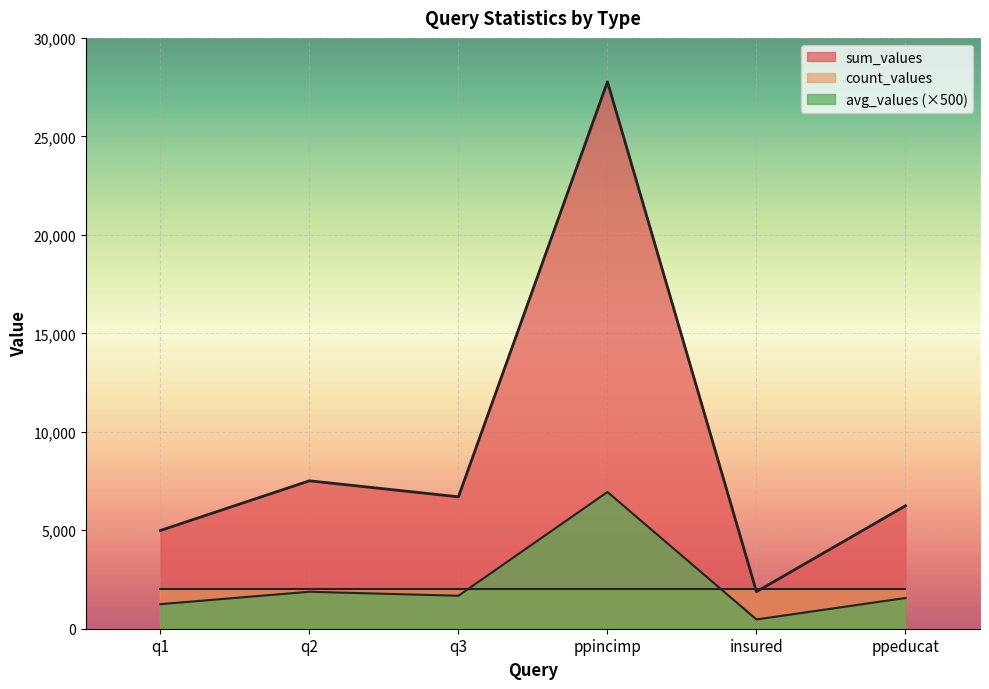

How many data points in avg_values are less than 1674?

3